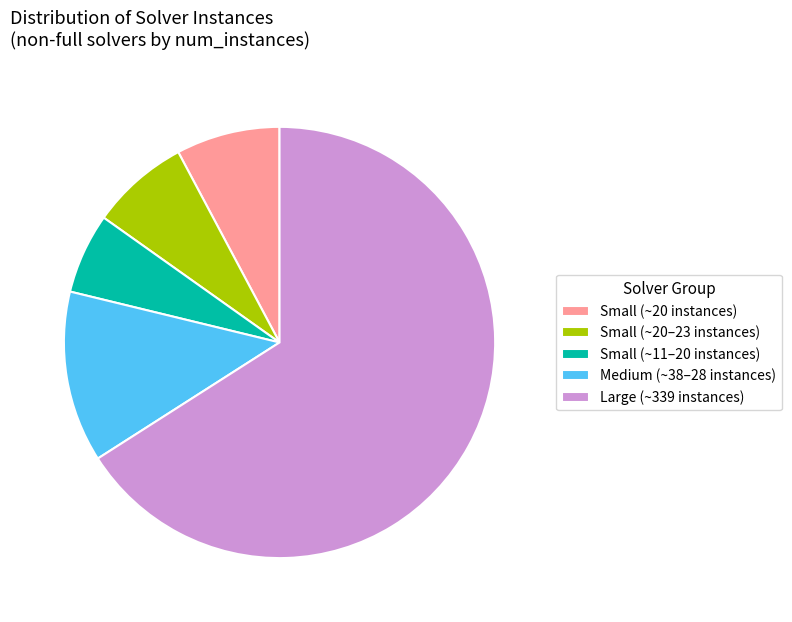

Approximately how many times larger is the value at Large (~339 instances) compared to Medium (~38–28 instances)?

5.1